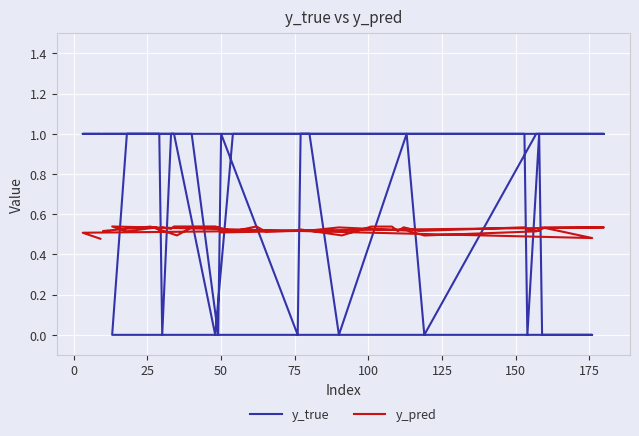

At which category does y_true reach its first local valley?

75